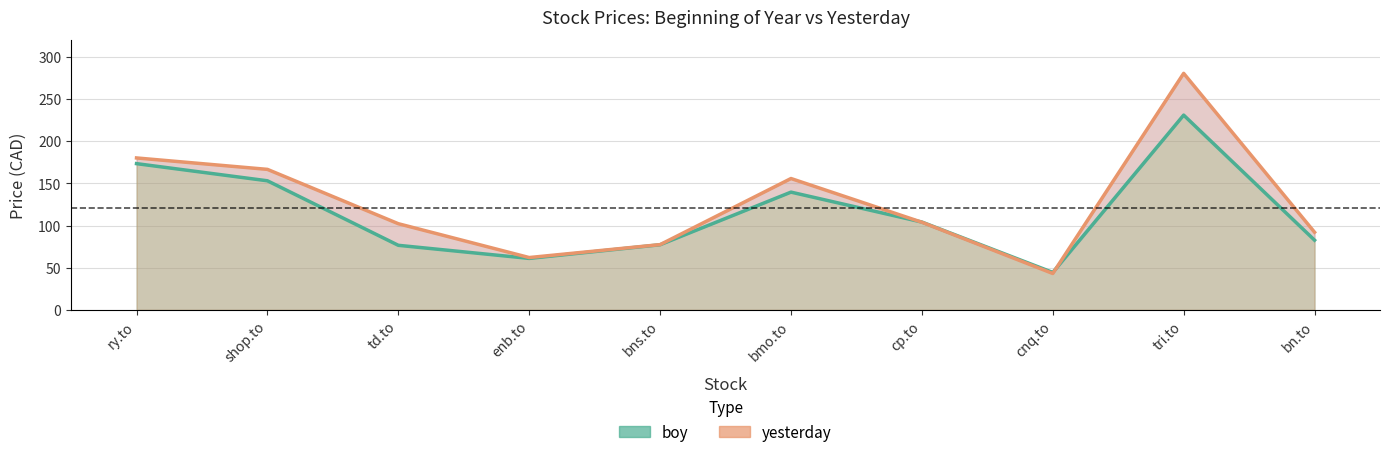

What is the total value across all series at bn.to?

174.7